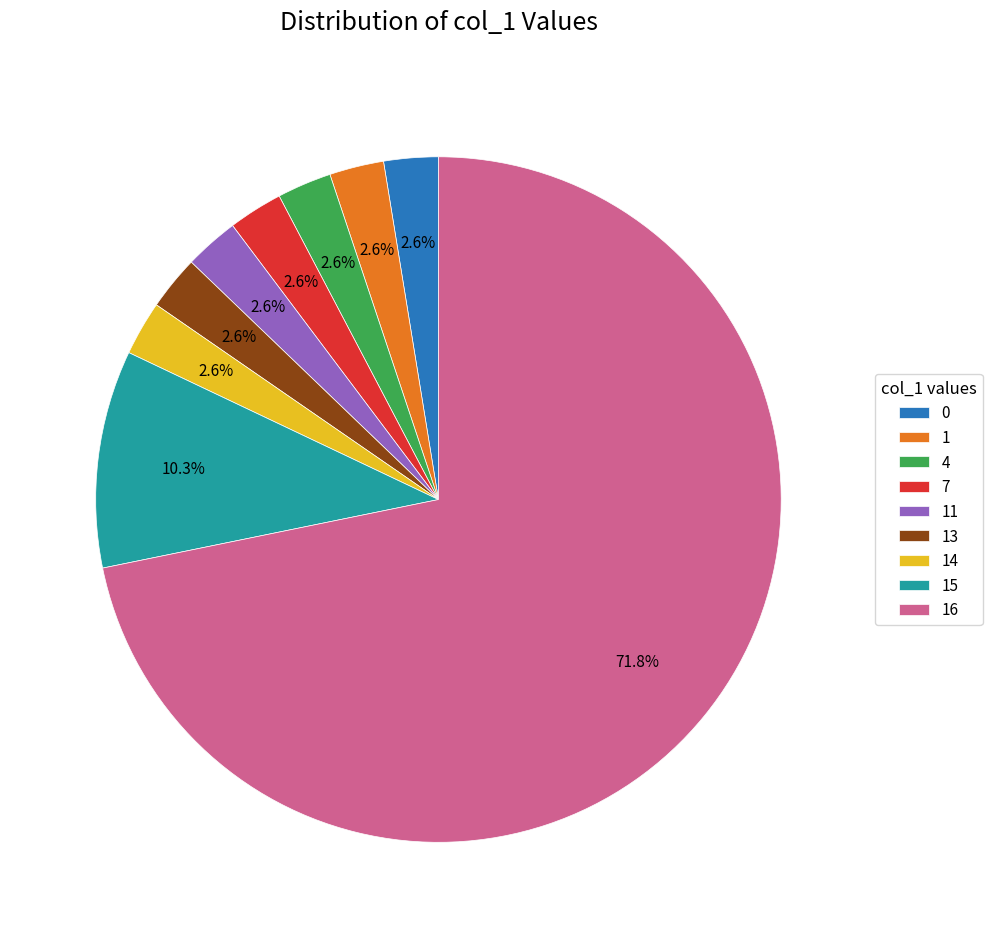

Is the sum of 7 and 1 greater than half?

No